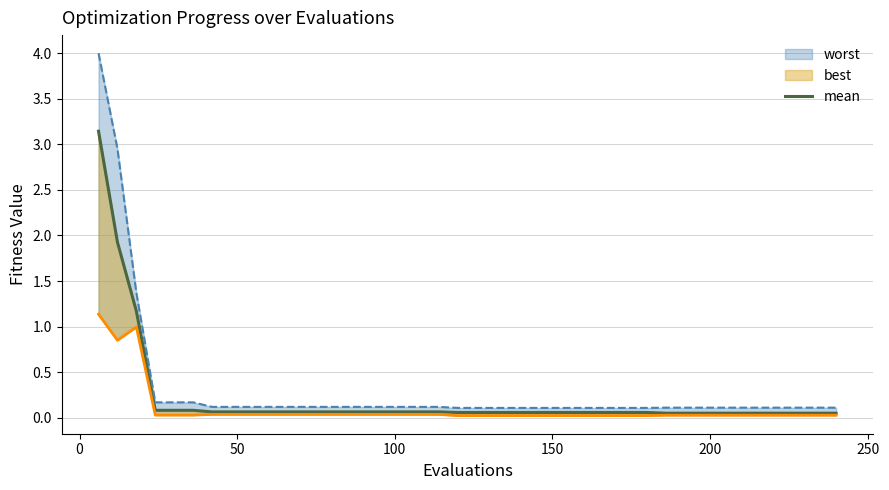

What is the average value of the mean series?

0.2